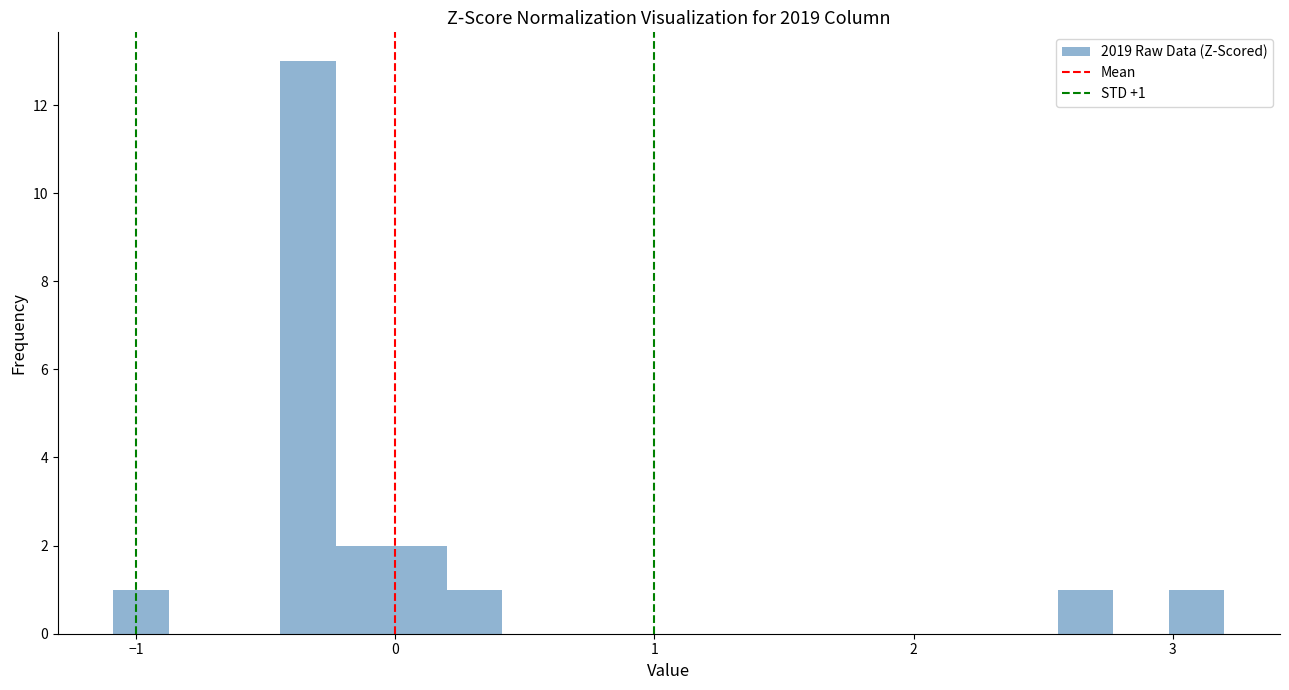

Around what value on the x-axis is the tallest bar? Give the approximate position of its centre, as read against the axis.

-0.3